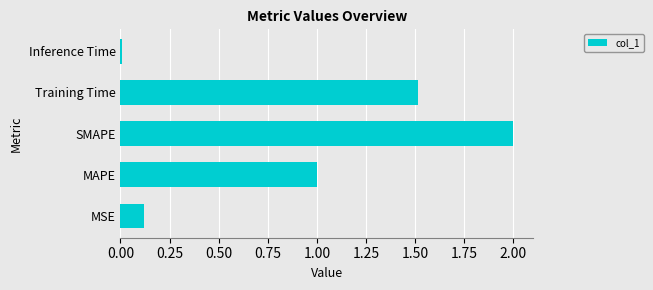

How many bars are there in total?

5